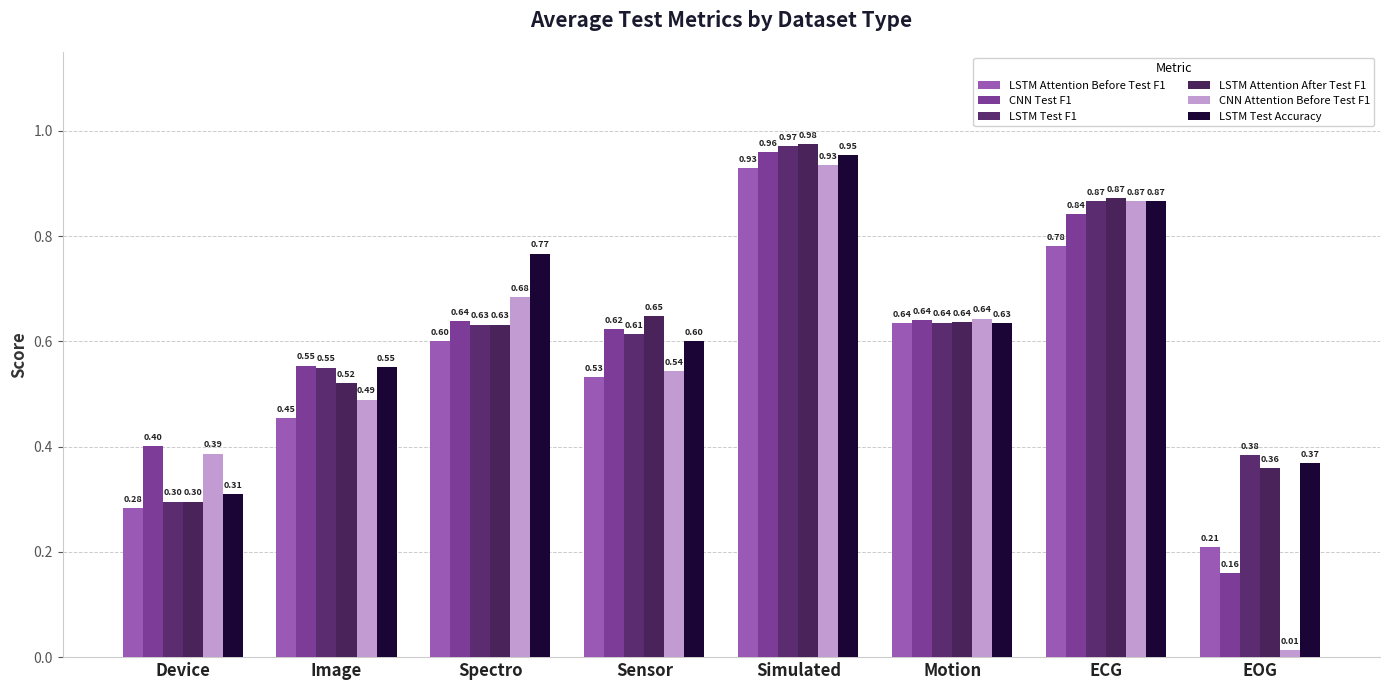

Between Sensor and Spectro, which is larger?

Spectro